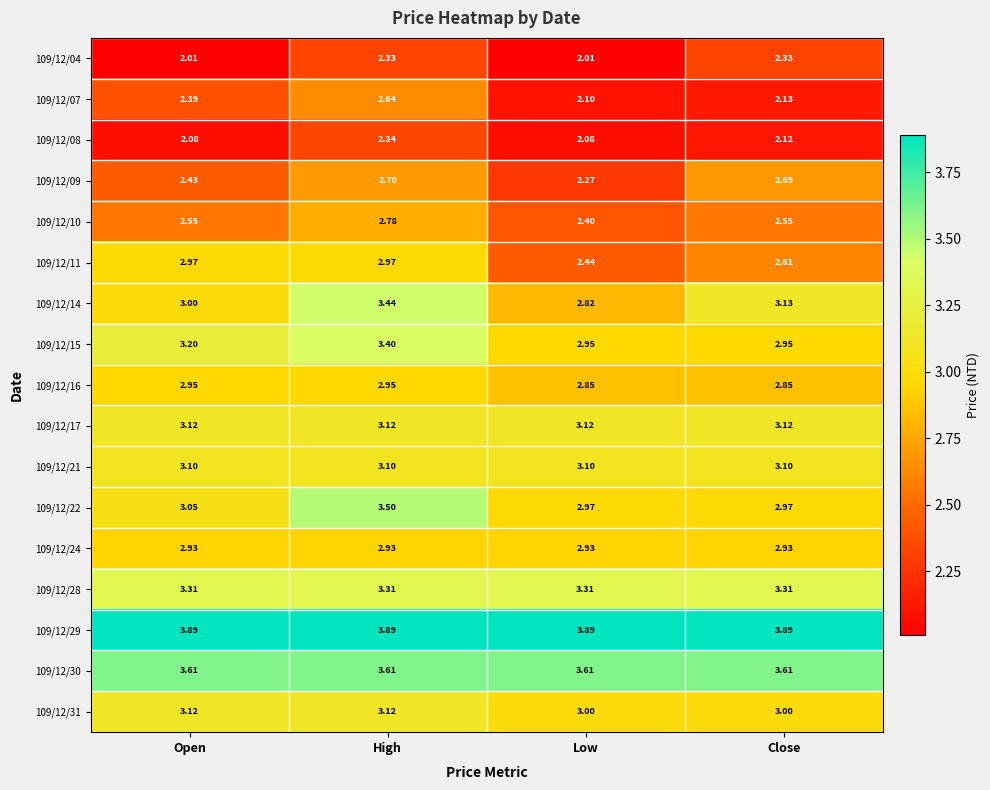

Is the value of 109/12/24 at Open greater than the value of 109/12/31 at High?

No